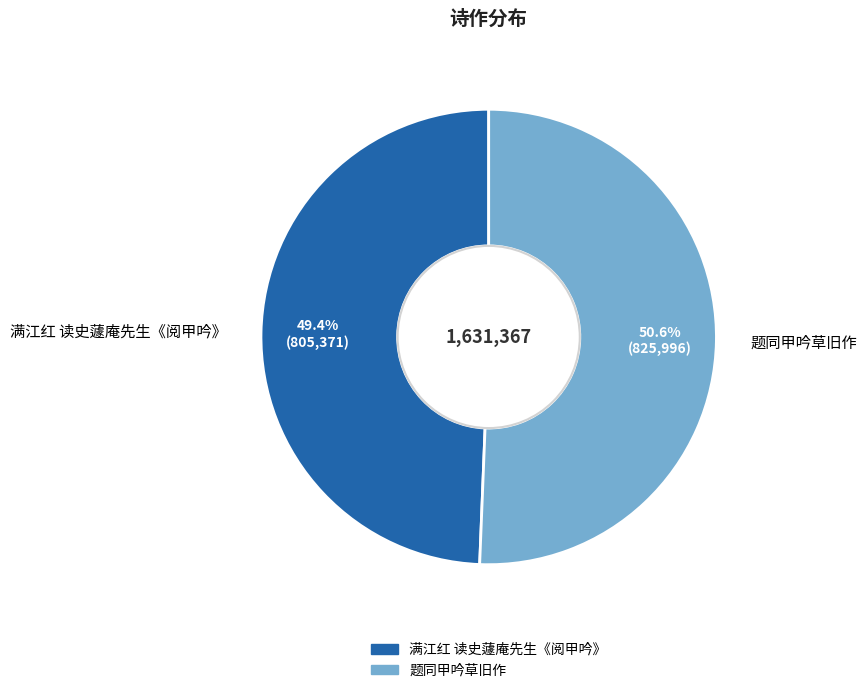

Which slice is the largest?

题同甲吟草旧作